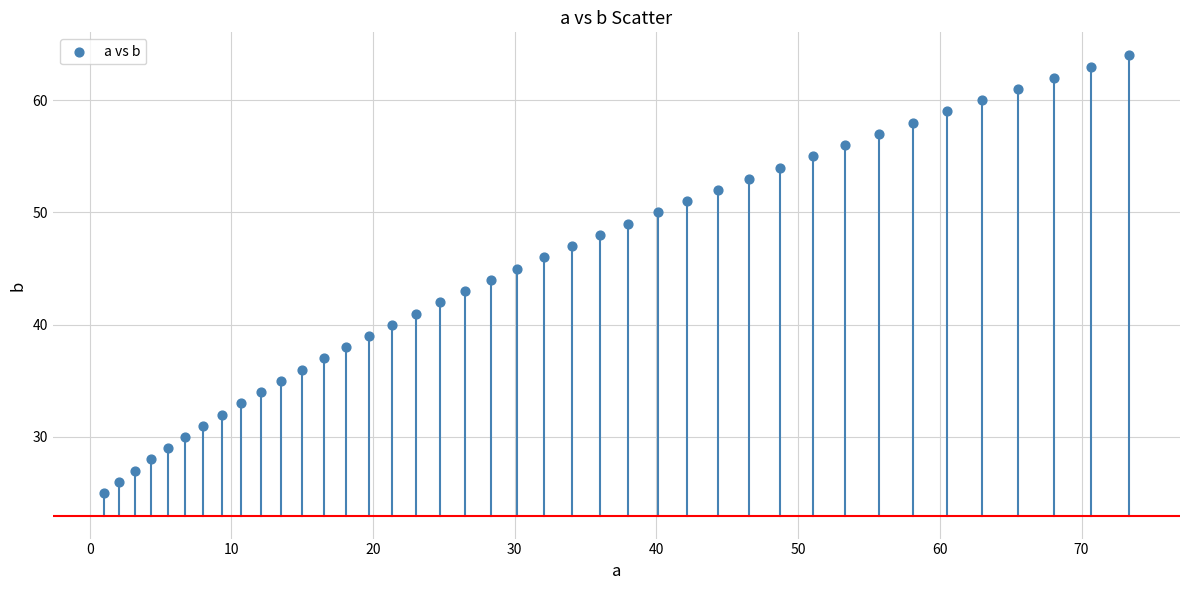

What is the range of Y values (max minus min)?

39